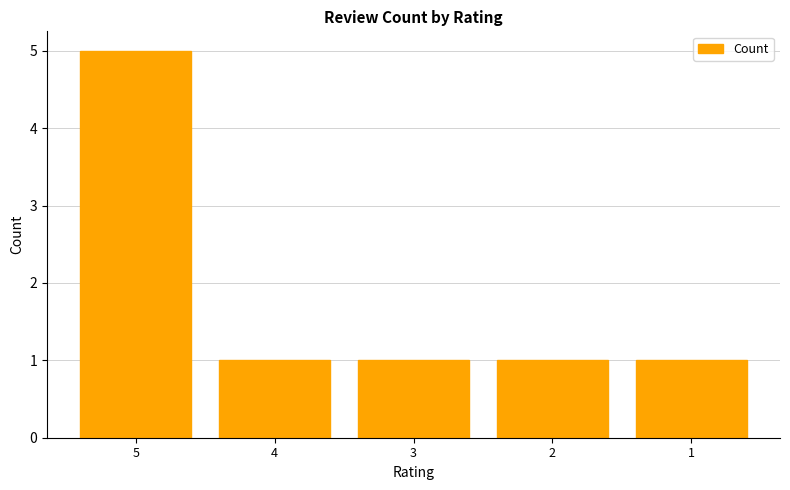

What is the minimum value shown in the chart?

1